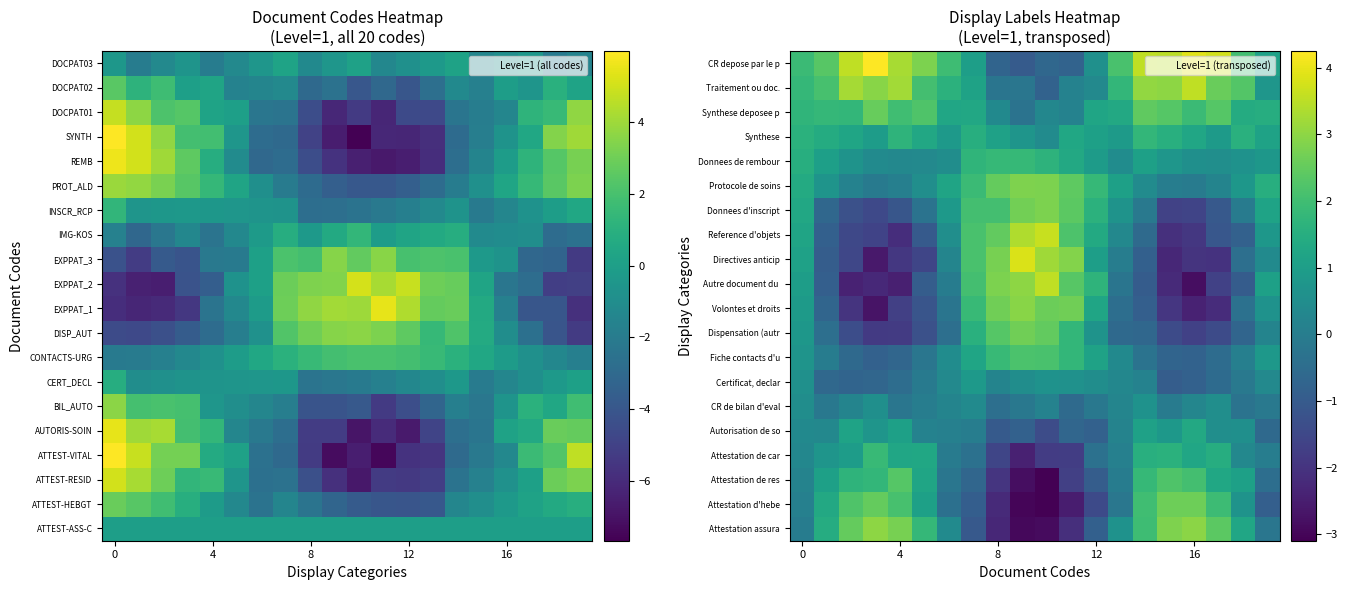

What is the difference between the highest and lowest values at 7?

3.2